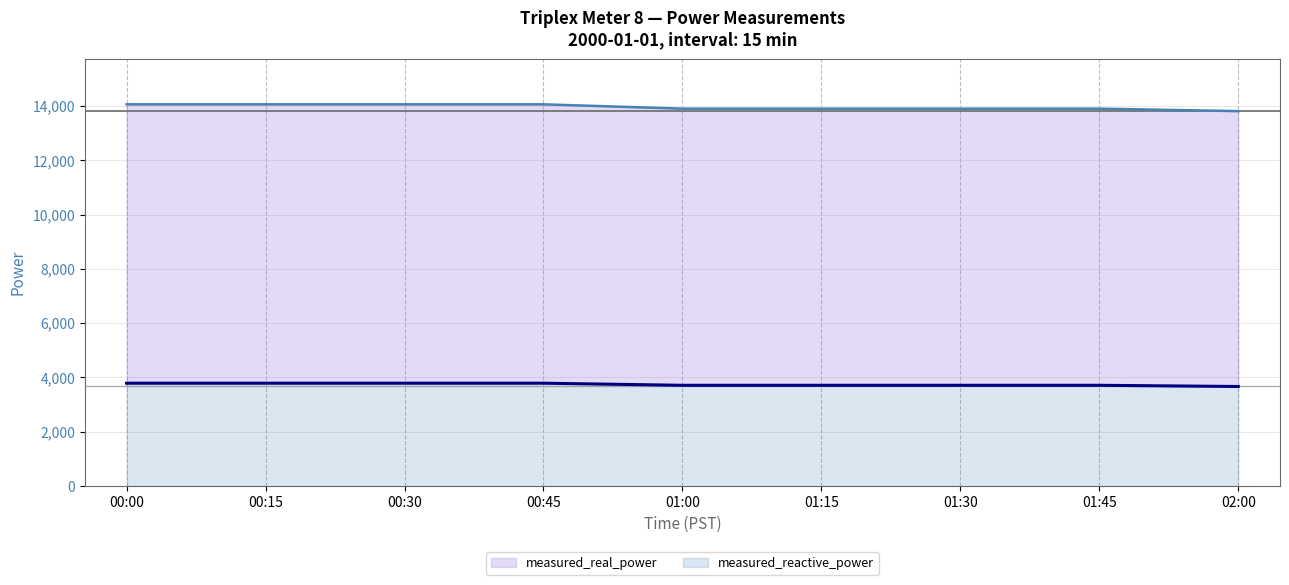

At which category is the sum across all series the highest?

00:00